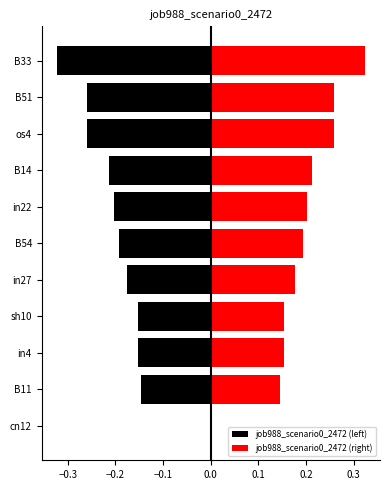

What are all the series names shown in the legend?

job988_scenario0_2472 (left), job988_scenario0_2472 (right)